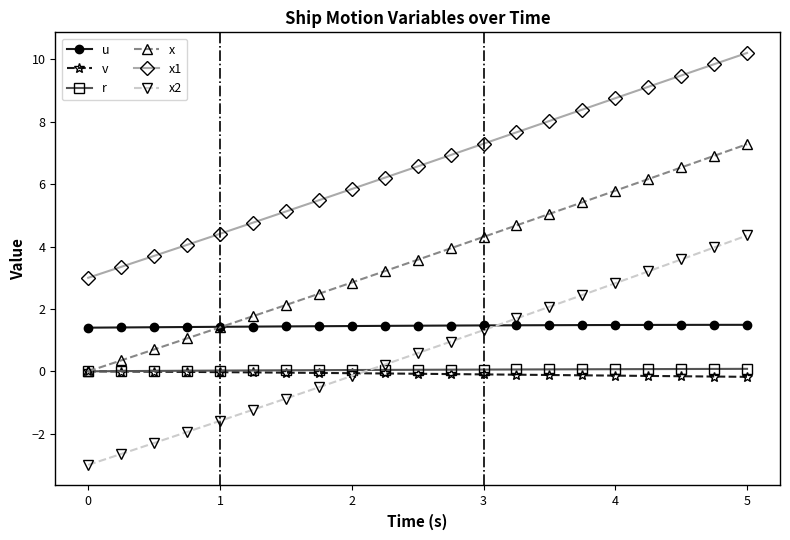

What is the sum of all v values?

-1.7